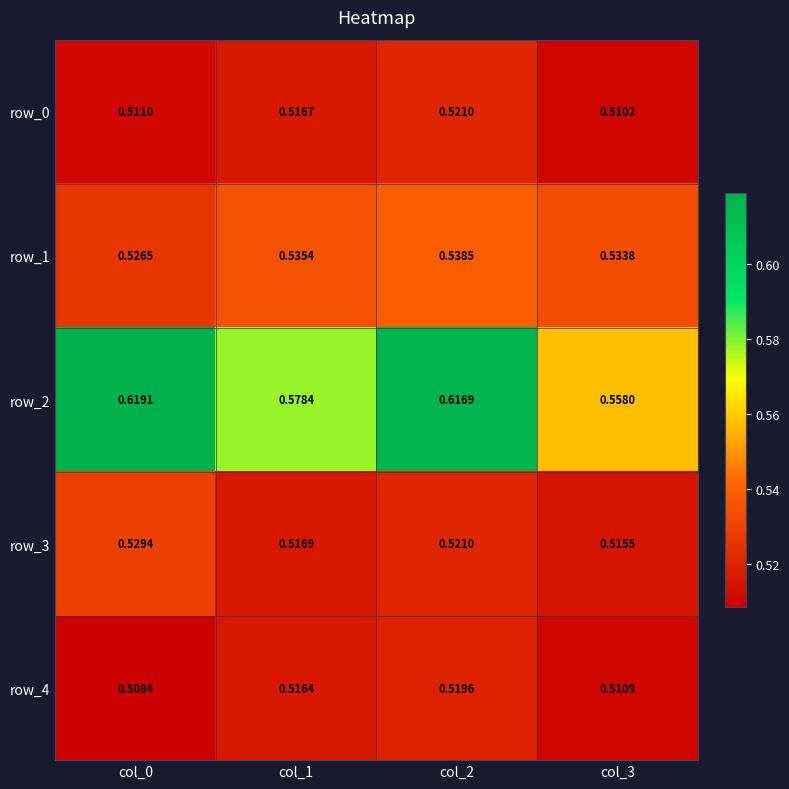

Is the value of row_4 at col_3 greater than the value of row_2 at col_1?

No